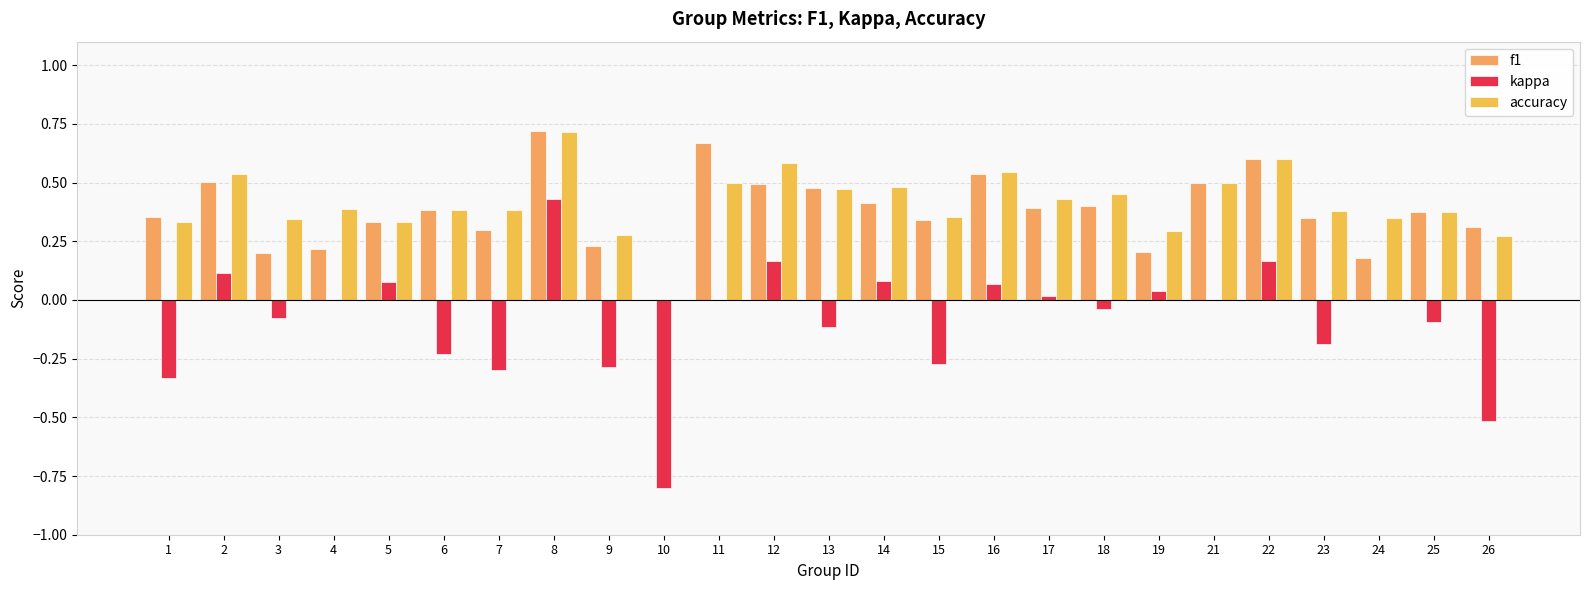

What are all the series names shown in the legend?

f1, kappa, accuracy